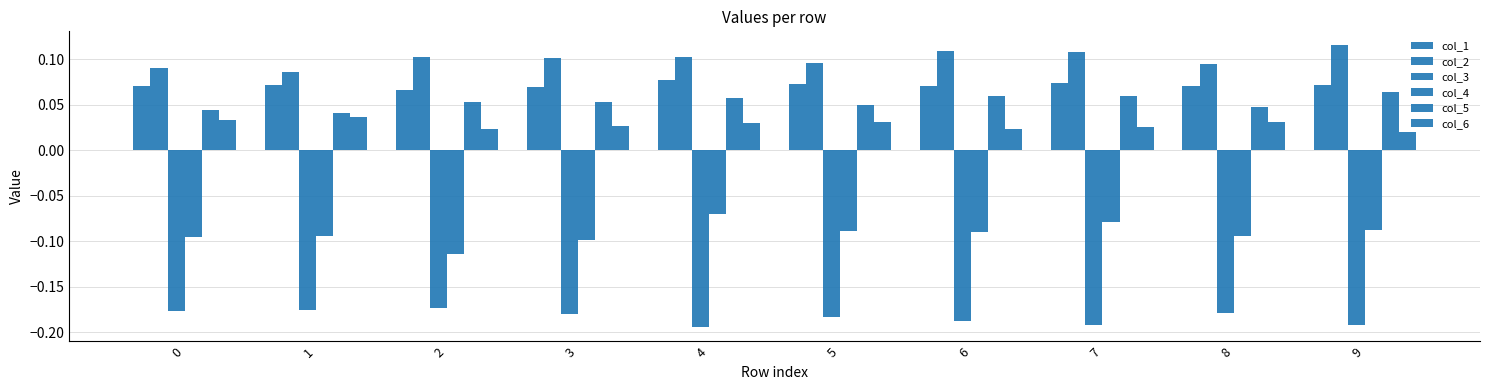

How many distinct data groups are displayed?

6